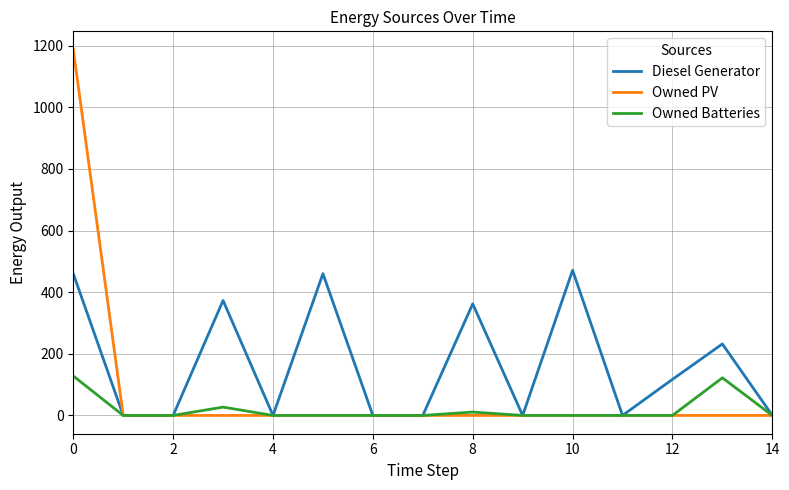

Which series has the largest total across all categories?

Diesel Generator